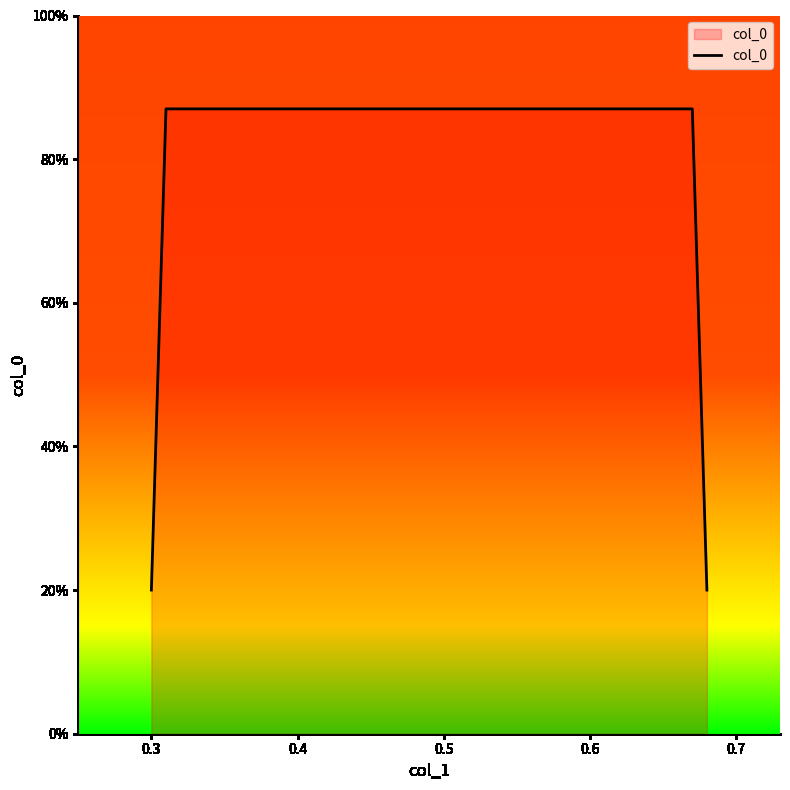

Does the chart have visible grid lines?

No